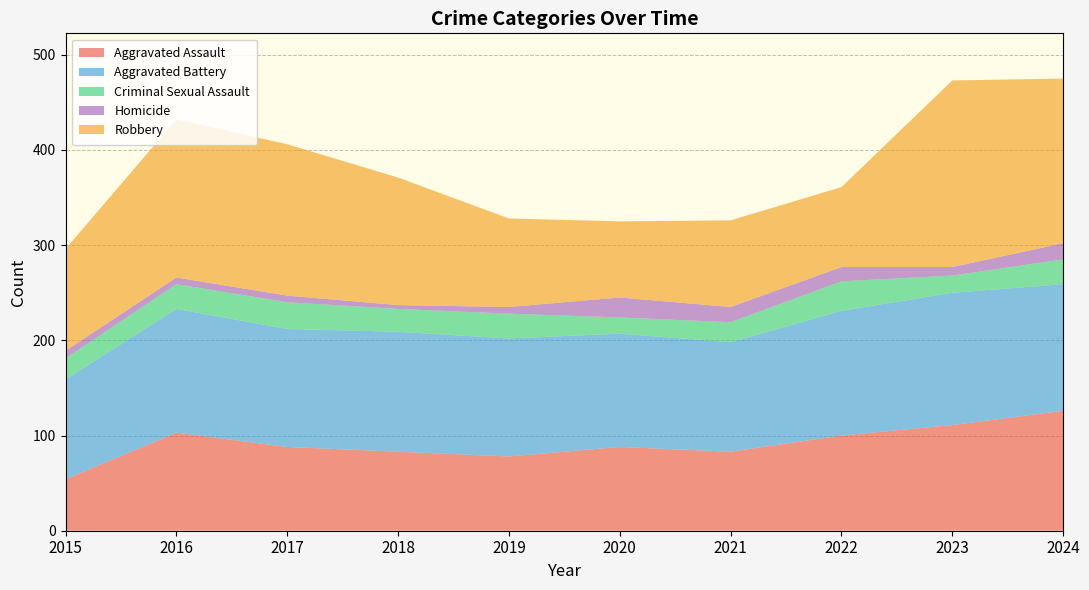

Reading left to right, list all the values displayed in this chart.

Aggravated Assault: 54	103	88	83	78	88	83	100	111	126
Aggravated Battery: 105	130	124	126	124	119	115	131	139	133
Criminal Sexual Assault: 22	26	28	24	26	17	21	31	18	26
Homicide: 8	7	7	4	7	21	16	15	9	17
Robbery: 107	166	159	134	93	80	91	84	196	173